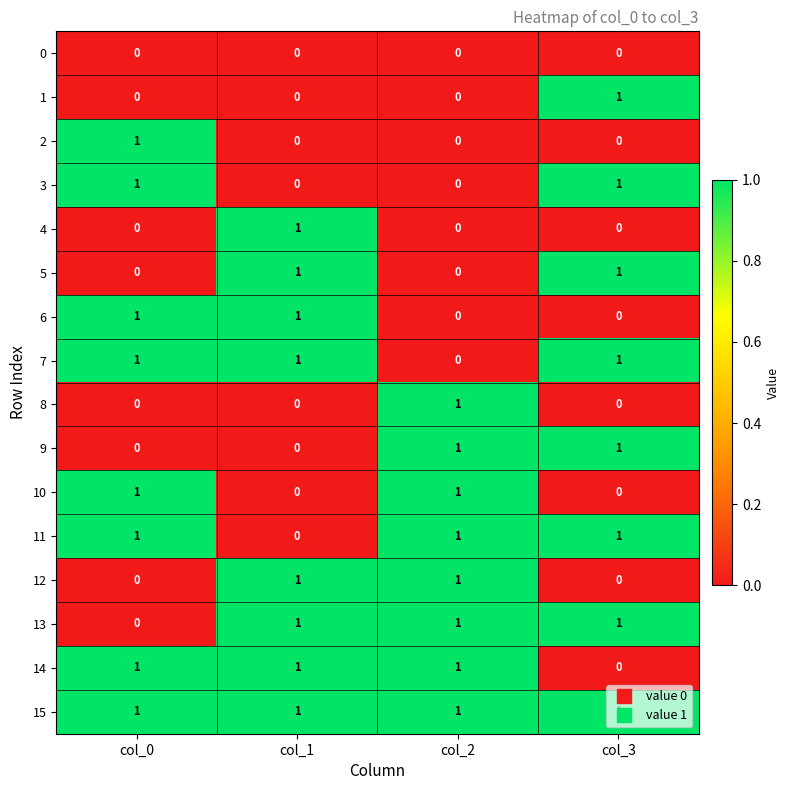

What is the total value across all series at col_0?

8